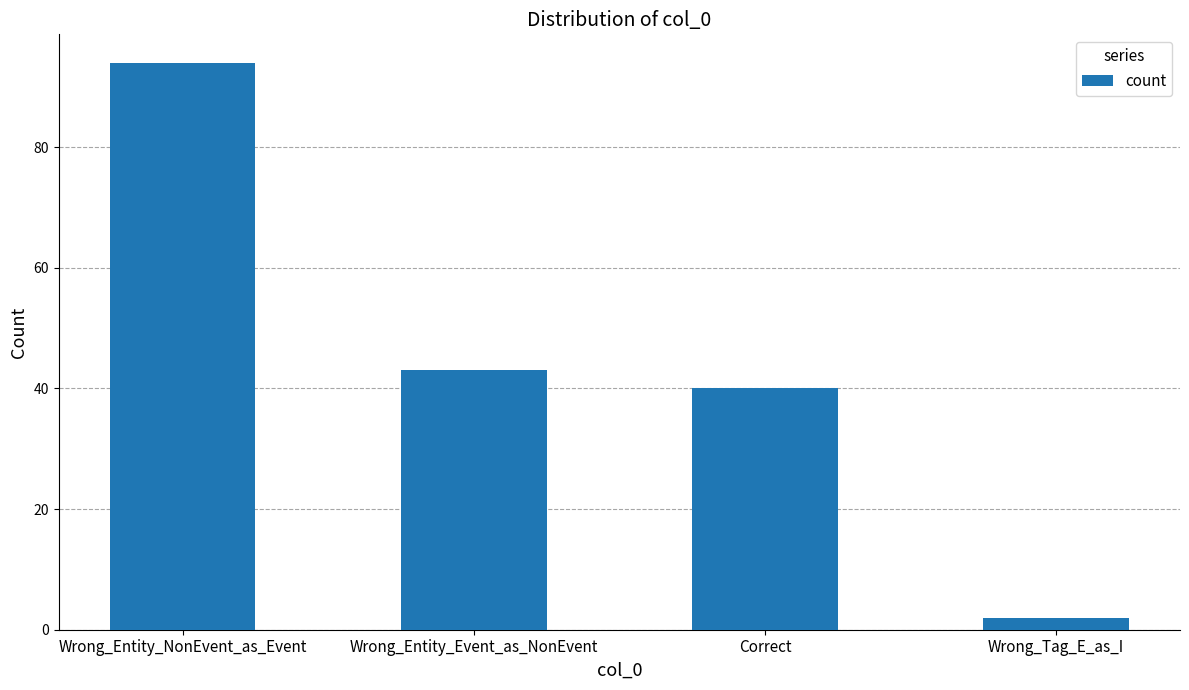

Reading left to right, transcribe all the data shown in this chart.

Wrong_Entity_NonEvent_as_Event=94	Wrong_Entity_Event_as_NonEvent=43	Correct=40	Wrong_Tag_E_as_I=2